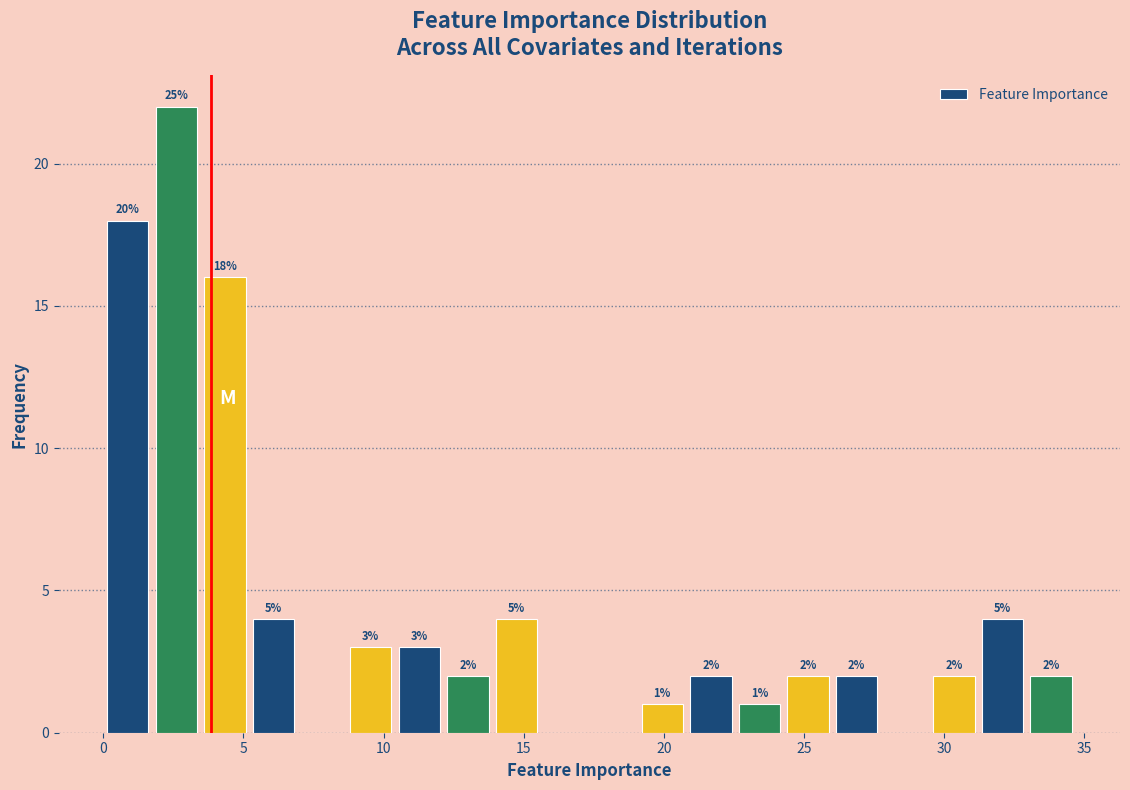

Around what value on the x-axis is the tallest bar? Give the approximate position of its centre, as read against the axis.

2.5